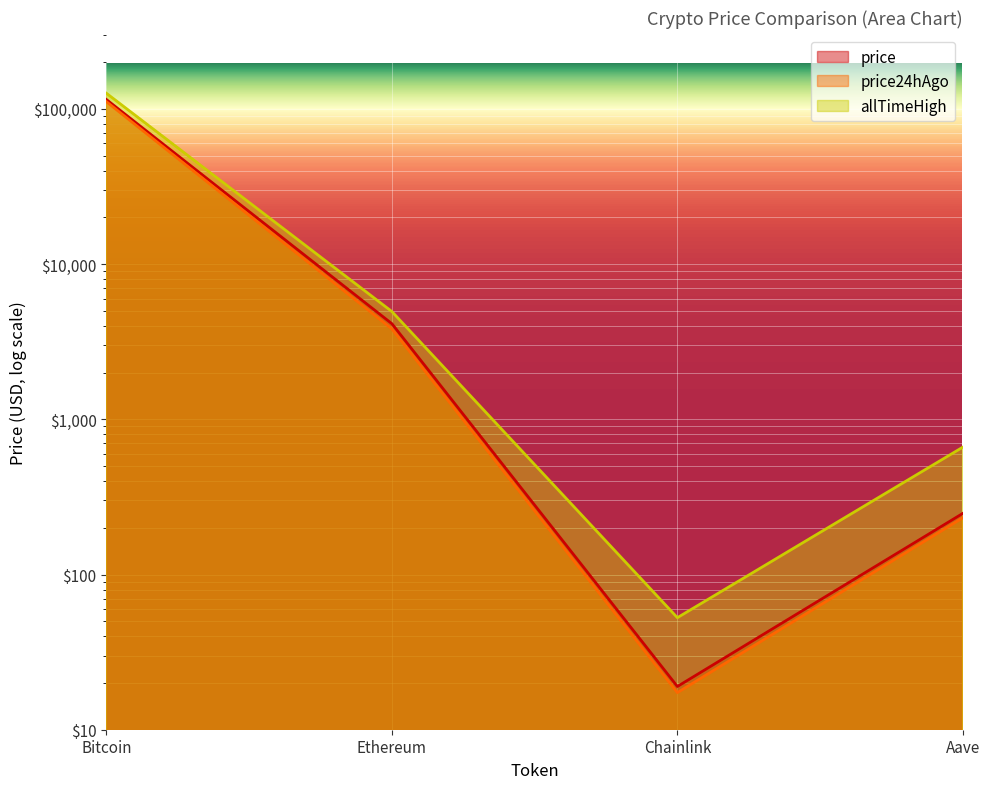

Count the number of categories in the chart.

4